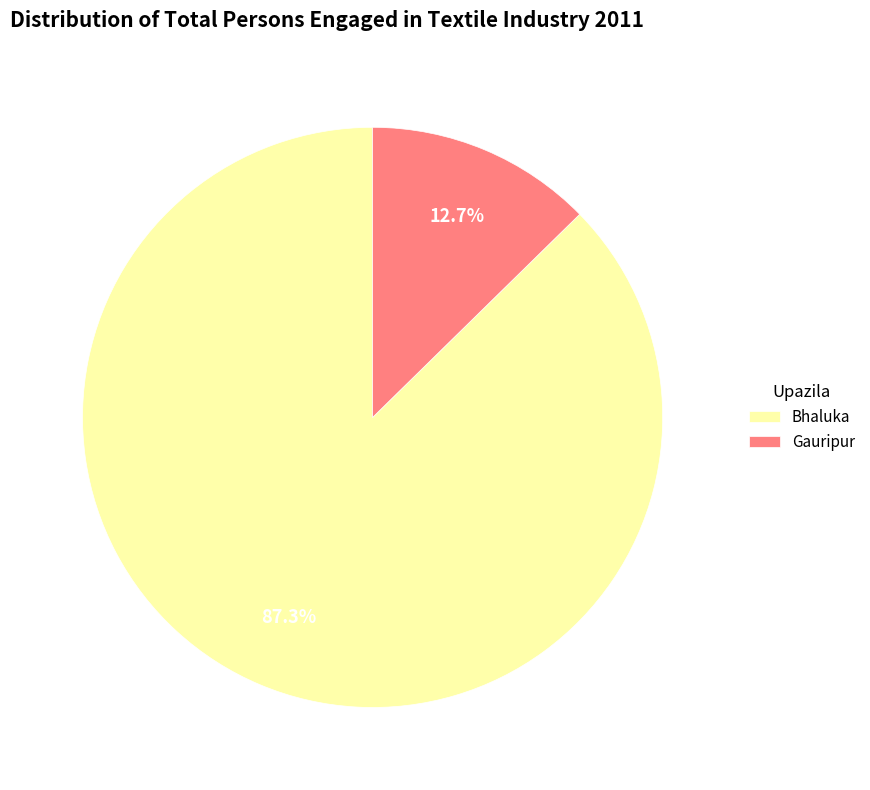

Rank the categories by value from highest to lowest.

Bhaluka, Gauripur